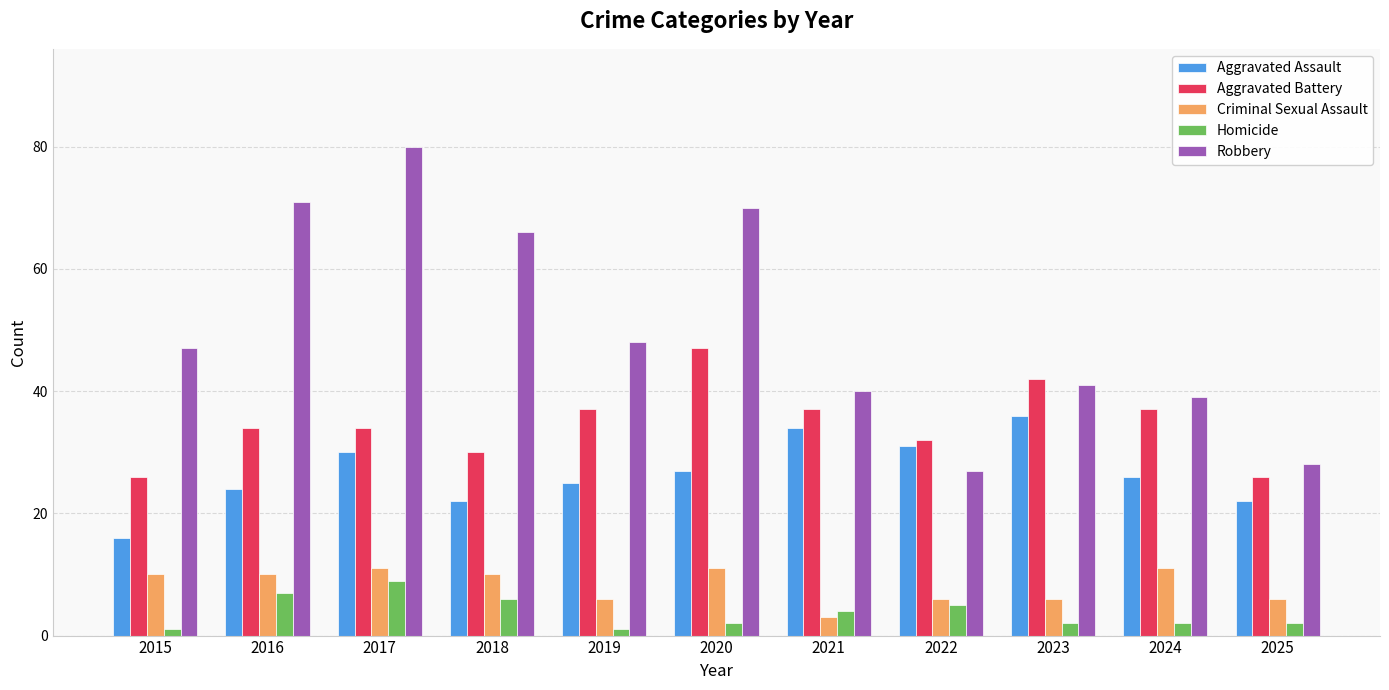

What is the approximate value of Aggravated Assault at 2018?

22